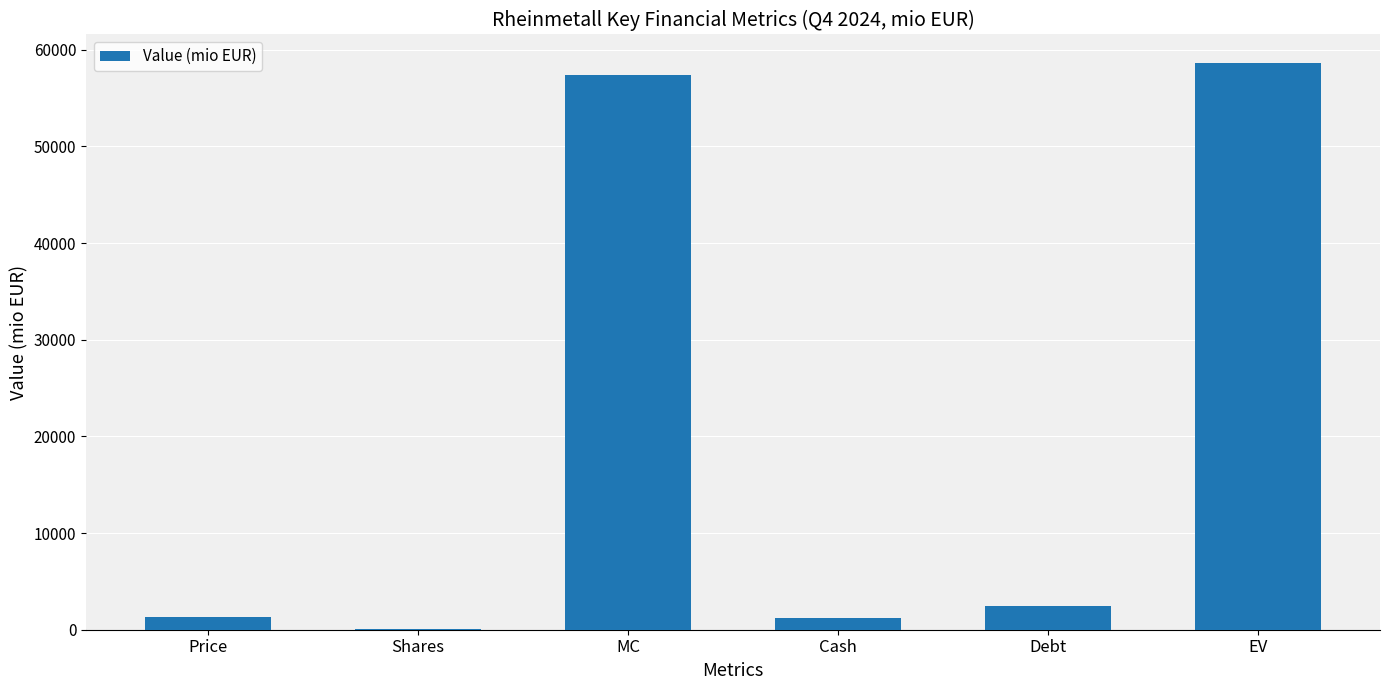

Which category has the highest value across all series?

EV